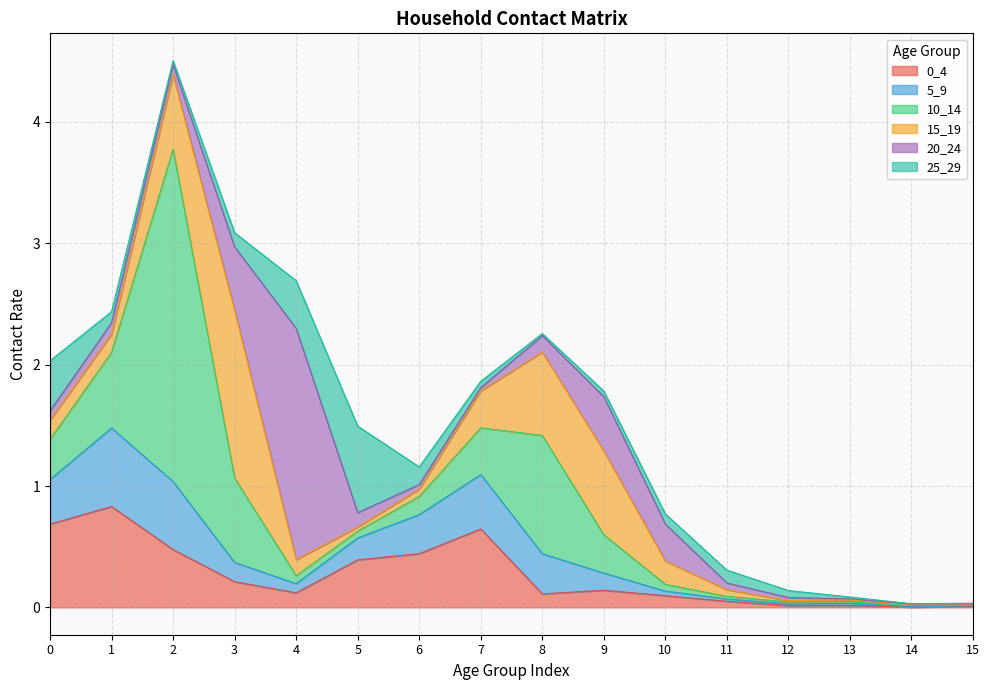

In 0_4, how many points are higher than both neighbors (excluding endpoints)?

4